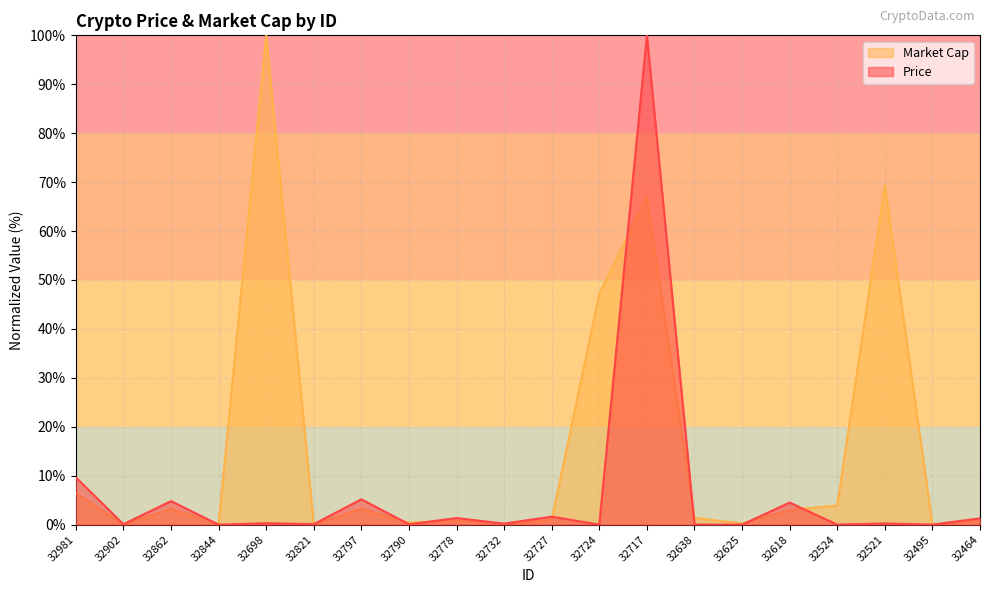

Does the chart display data point markers on the line(s)?

No